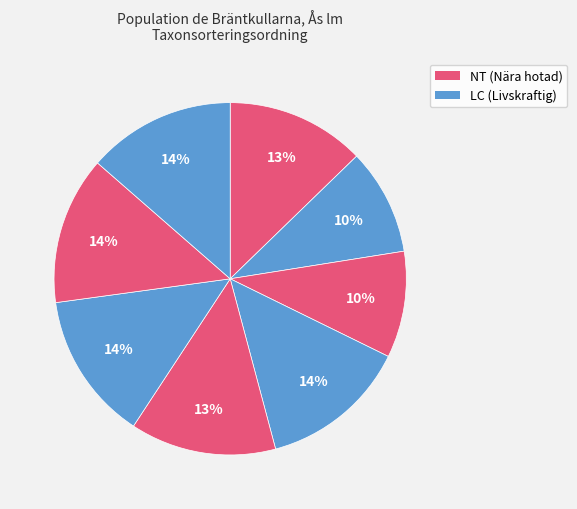

Count the number of slices in the pie.

8